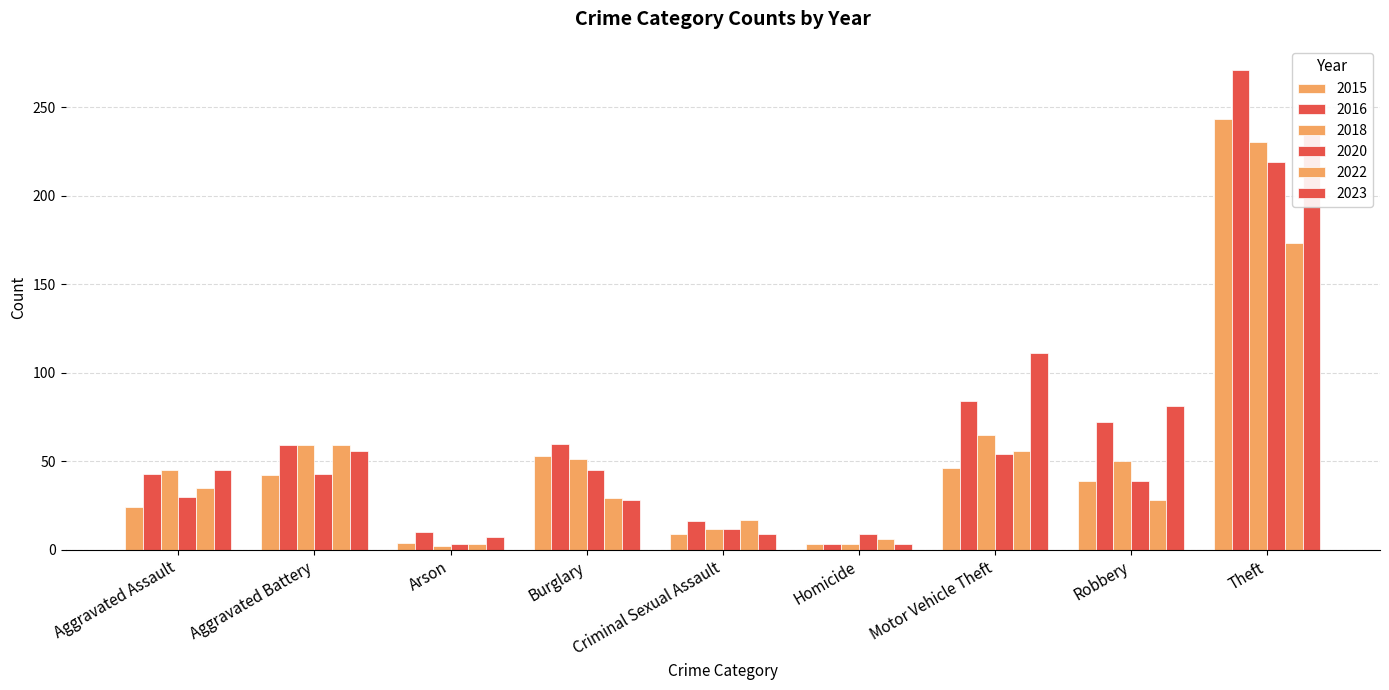

Rank the categories by 2016 value from highest to lowest.

Theft, Motor Vehicle Theft, Robbery, Burglary, Aggravated Battery, Aggravated Assault, Criminal Sexual Assault, Arson, Homicide